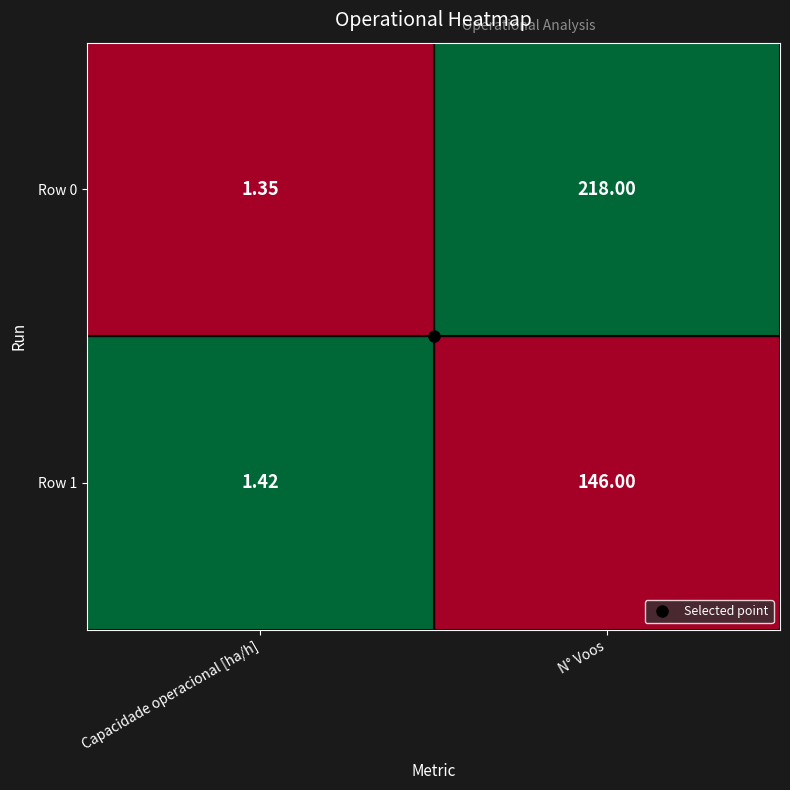

At which category does the chart reach its minimum across all series?

Capacidade operacional [ha/h]